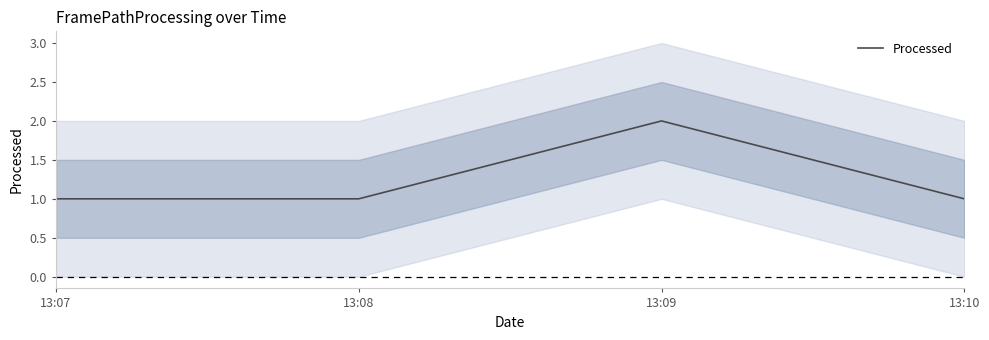

How many lines are shown in the chart?

1